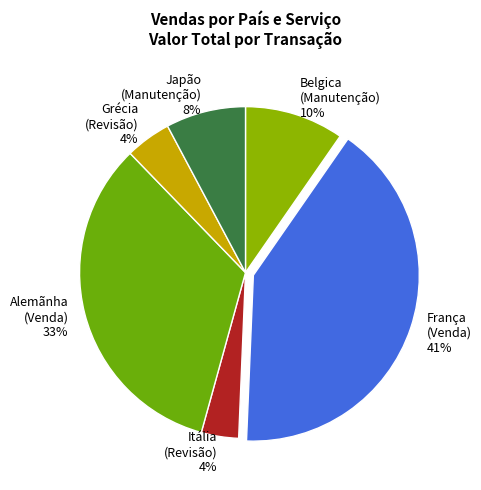

Count the number of slices in the pie.

6